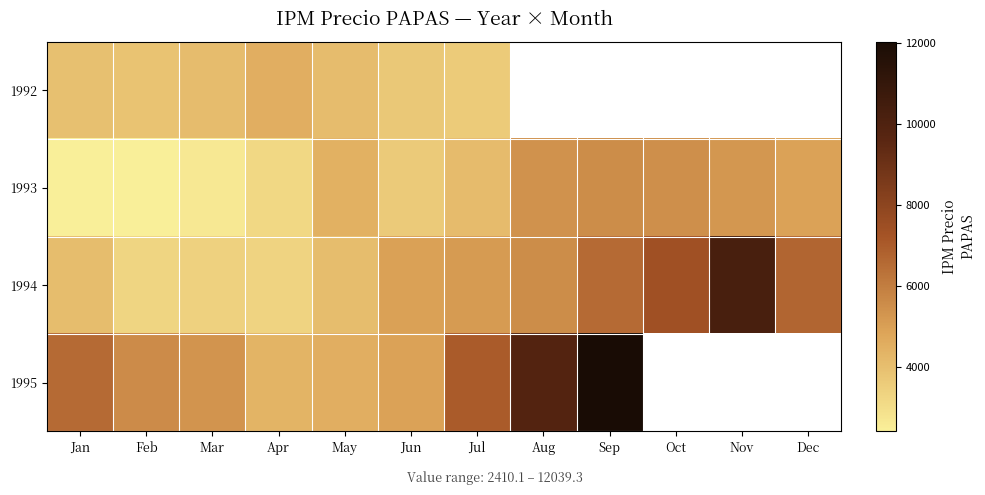

What is the maximum value for 1992?

4538.4